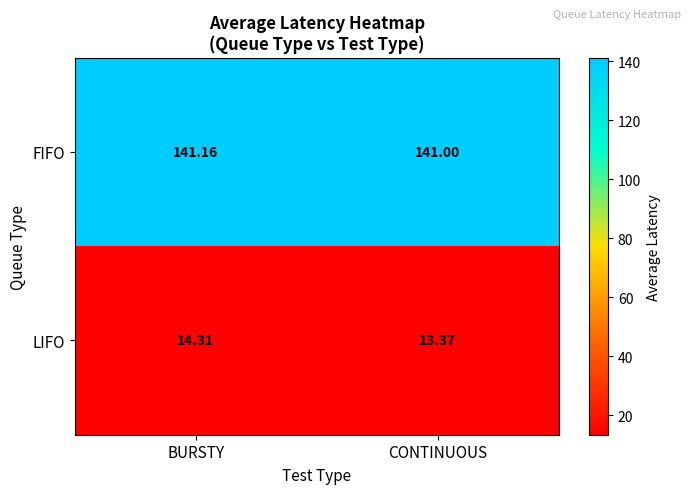

Which label corresponds to the smallest value in the chart?

CONTINUOUS